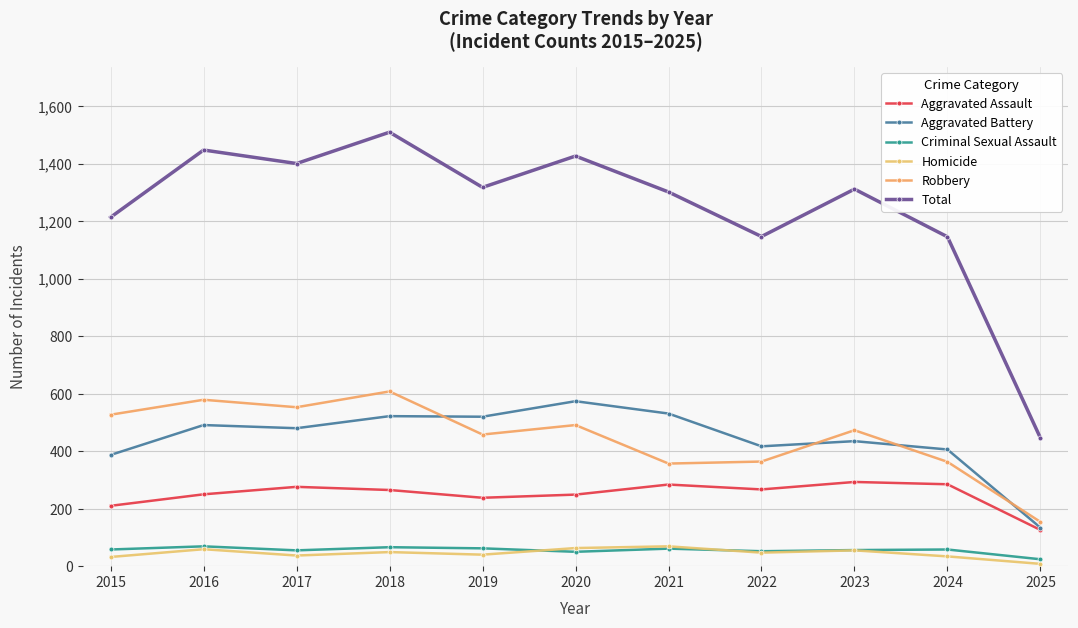

Which series has the largest range (max minus min)?

Total